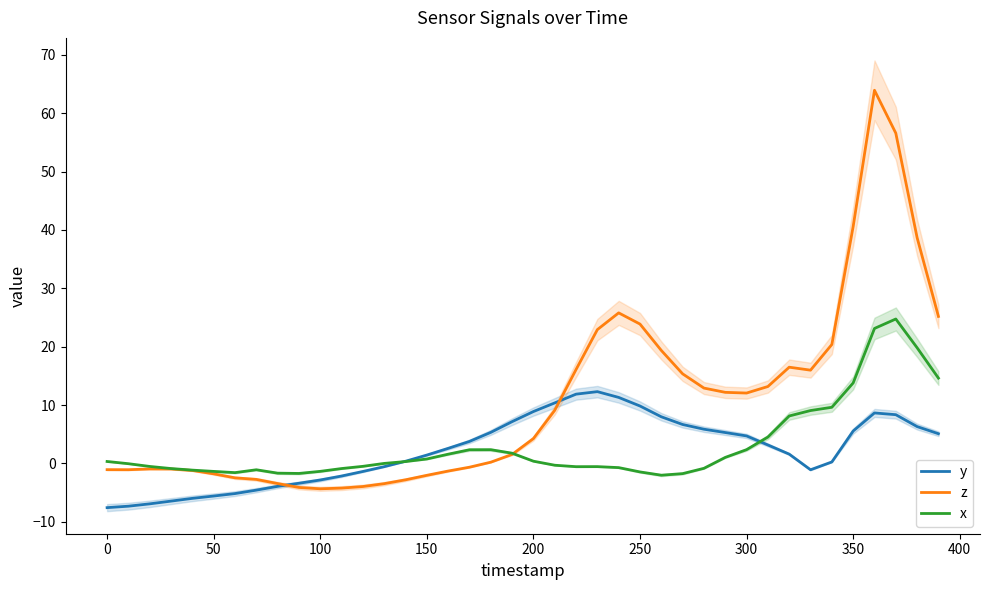

How many interior local valleys does the z series have?

4